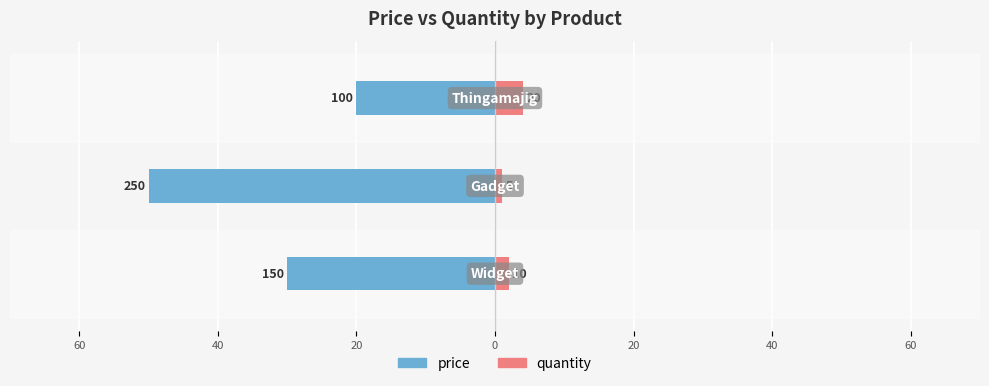

Reading right to left, extract all data points from this chart.

price: 20=-20	40=-50	60=-30
quantity: 20=4	40=1	60=2